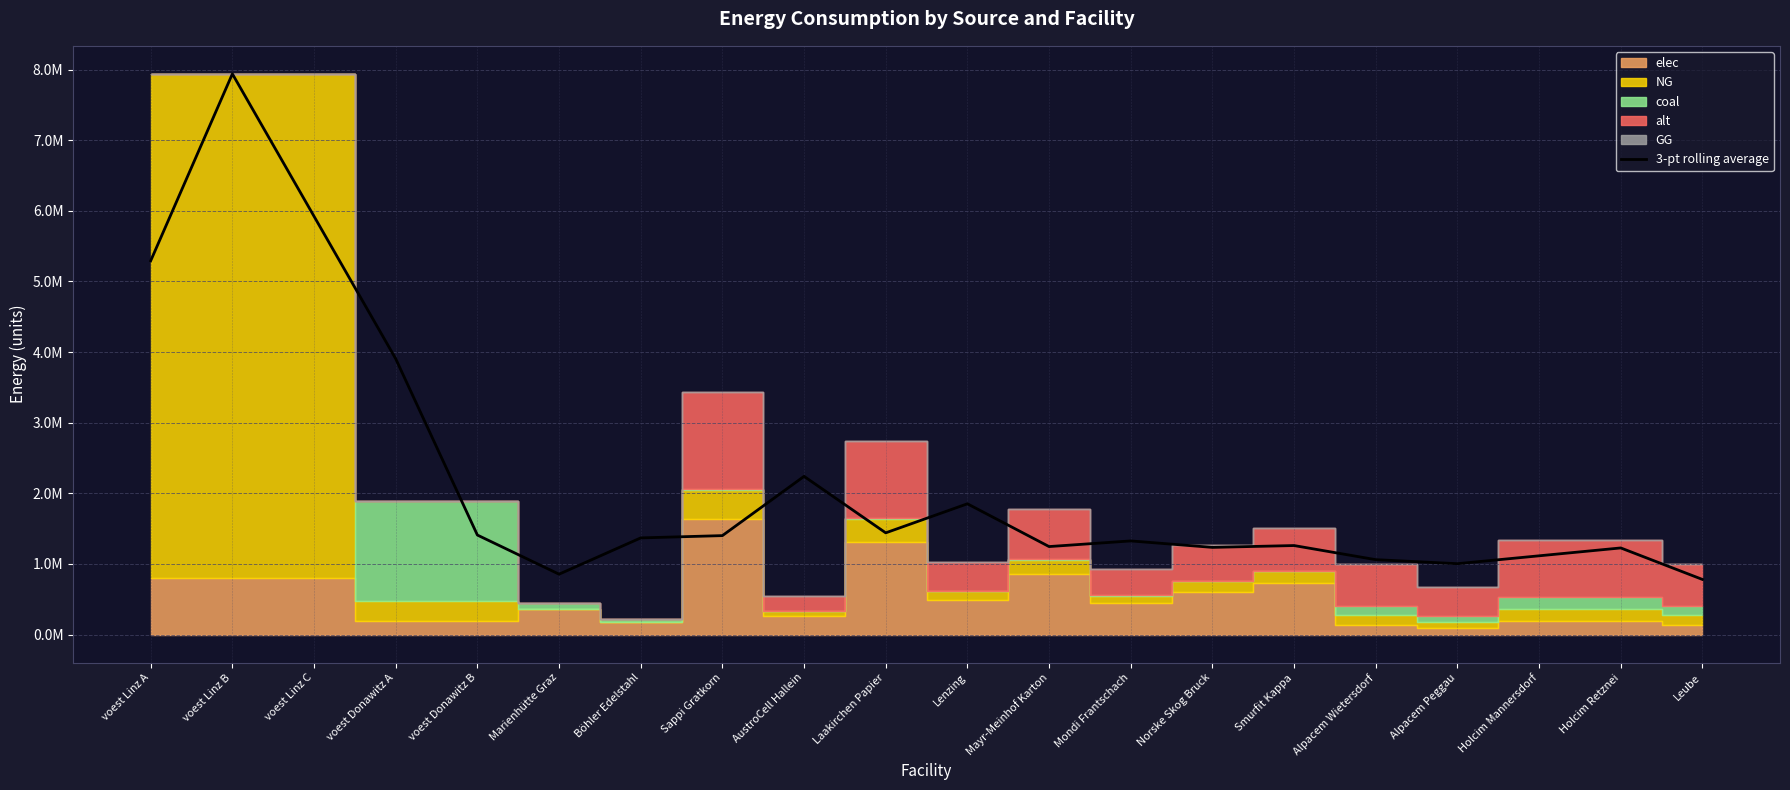

Rank the categories by value from lowest to highest.

Leube, Marienhütte Graz, Alpacem Peggau, Alpacem Wietersdorf, Holcim Mannersdorf, Holcim Retznei, Norske Skog Bruck, Mayr-Meinhof Karton, Smurfit Kappa, Mondi Frantschach, Böhler Edelstahl, Sappi Gratkorn, voest Donawitz B, Laakirchen Papier, Lenzing, AustroCell Hallein, voest Donawitz A, voest Linz A, voest Linz C, voest Linz B